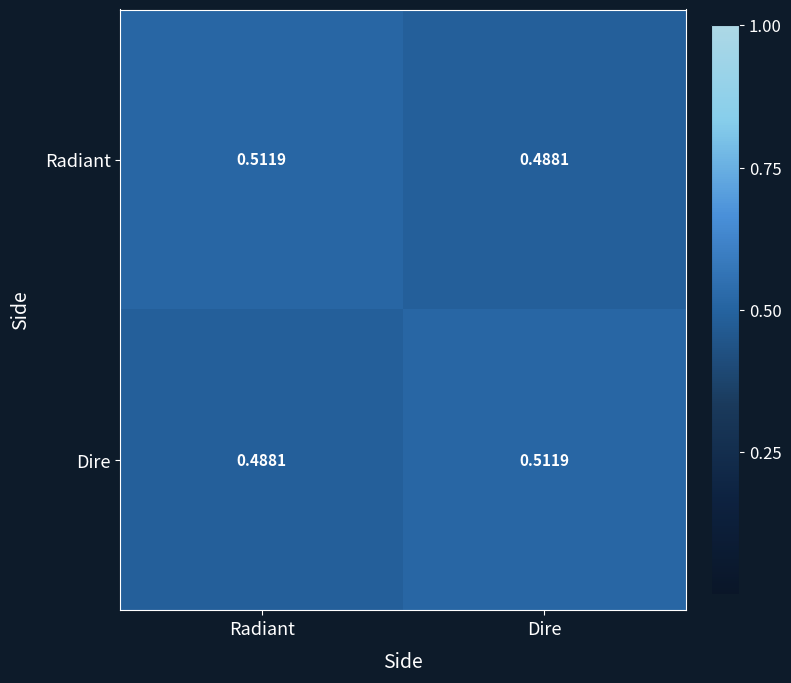

At Radiant, list the series in order from smallest to largest.

Dire, Radiant